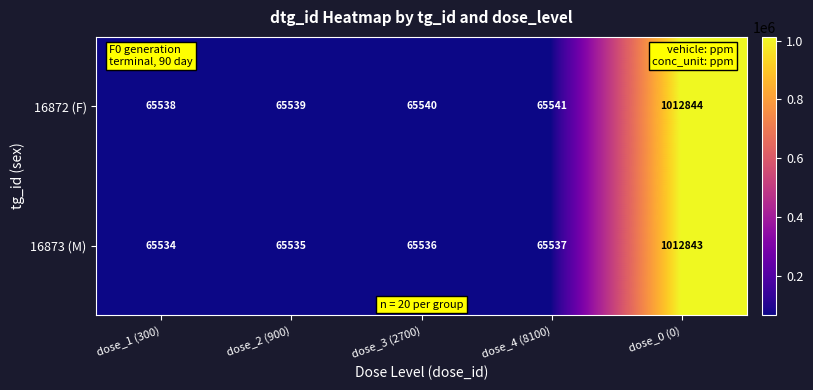

What value does the 16873 (M) series have at dose_4 (8100), to the nearest 100?

65500